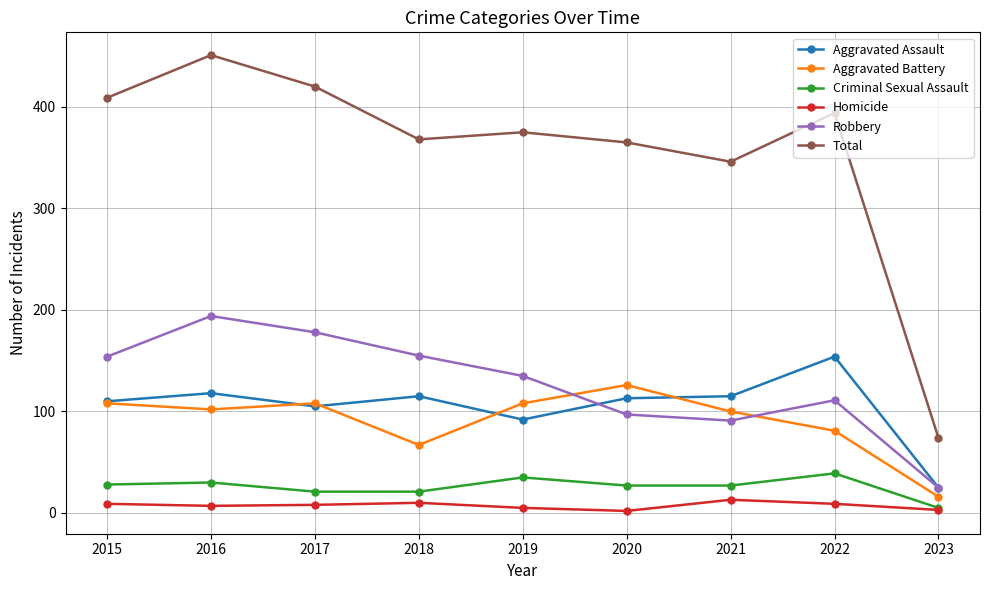

Is it true that Total equals 375 at 2019?

True